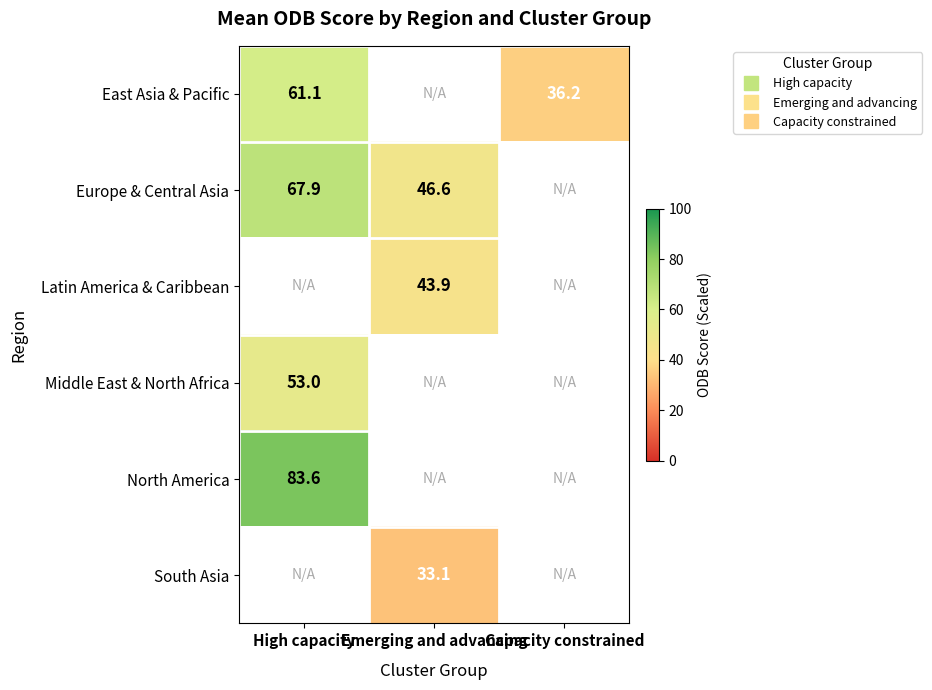

Which category has the lowest value across all series?

Emerging and advancing